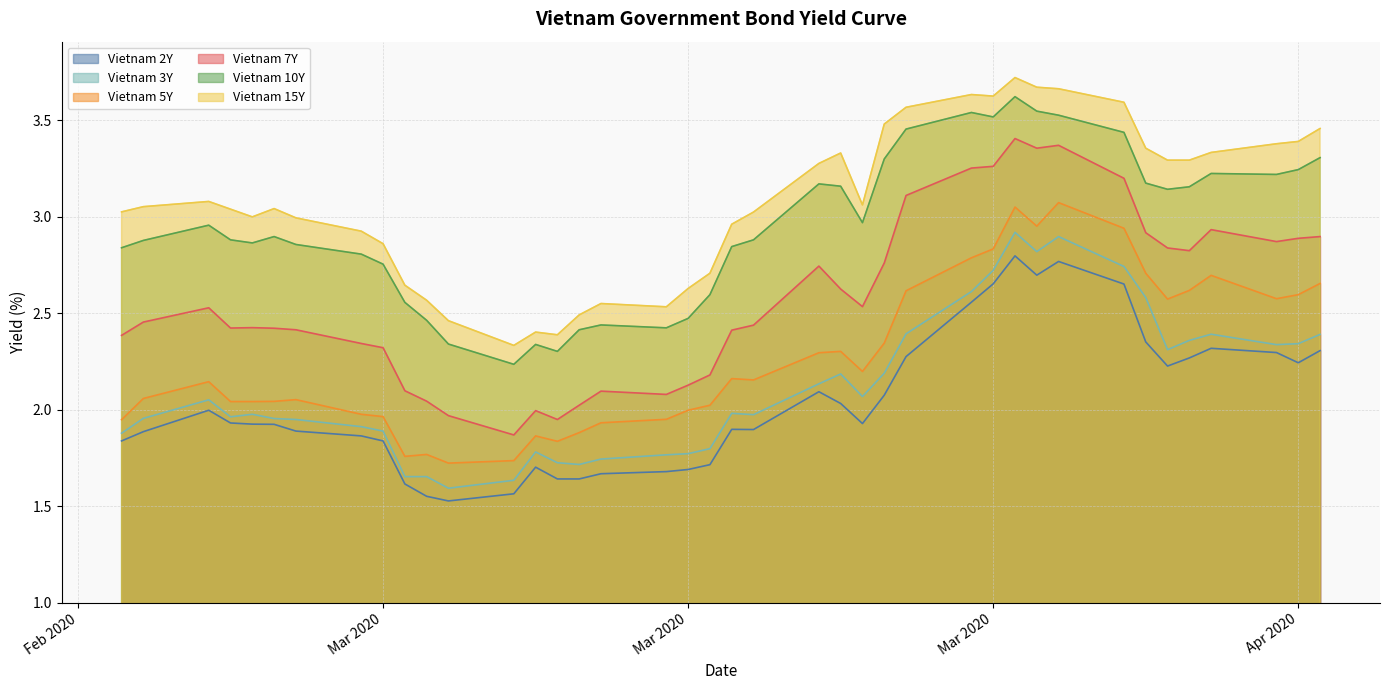

Reading right to left, extract all data points from this chart.

Vietnam 2Y: 2.3	2.2	2.3	2.3	2.3	2.2	2.4	2.7	2.8	2.7	2.8	2.7	2.6	2.3	2.1	1.9	2.0	2.1	1.9	1.9	1.7	1.7	1.7	1.7	1.6	1.6	1.7	1.6	1.5	1.6	1.6	1.8	1.9	1.9	1.9	1.9	1.9	2.0	1.9	1.8
Vietnam 3Y: 2.4	2.3	2.3	2.4	2.4	2.3	2.6	2.7	2.9	2.8	2.9	2.7	2.6	2.4	2.2	2.1	2.2	2.1	2.0	2.0	1.8	1.8	1.8	1.7	1.7	1.7	1.8	1.6	1.6	1.7	1.7	1.9	1.9	1.9	2.0	2.0	2.0	2.1	2.0	1.9
Vietnam 5Y: 2.7	2.6	2.6	2.7	2.6	2.6	2.7	2.9	3.1	3.0	3.0	2.8	2.8	2.6	2.3	2.2	2.3	2.3	2.2	2.2	2.0	2.0	1.9	1.9	1.9	1.8	1.9	1.7	1.7	1.8	1.8	2.0	2.0	2.1	2.0	2.0	2.0	2.1	2.1	1.9
Vietnam 7Y: 2.9	2.9	2.9	2.9	2.8	2.8	2.9	3.2	3.4	3.4	3.4	3.3	3.3	3.1	2.8	2.5	2.6	2.7	2.4	2.4	2.2	2.1	2.1	2.1	2.0	1.9	2.0	1.9	2.0	2.0	2.1	2.3	2.3	2.4	2.4	2.4	2.4	2.5	2.5	2.4
Vietnam 10Y: 3.3	3.2	3.2	3.2	3.2	3.1	3.2	3.4	3.5	3.5	3.6	3.5	3.5	3.5	3.3	3.0	3.2	3.2	2.9	2.8	2.6	2.5	2.4	2.4	2.4	2.3	2.3	2.2	2.3	2.5	2.6	2.8	2.8	2.9	2.9	2.9	2.9	3.0	2.9	2.8
Vietnam 15Y: 3.5	3.4	3.4	3.3	3.3	3.3	3.4	3.6	3.7	3.7	3.7	3.6	3.6	3.6	3.5	3.1	3.3	3.3	3.0	3.0	2.7	2.6	2.5	2.5	2.5	2.4	2.4	2.3	2.5	2.6	2.6	2.9	2.9	3.0	3.0	3.0	3.0	3.1	3.1	3.0